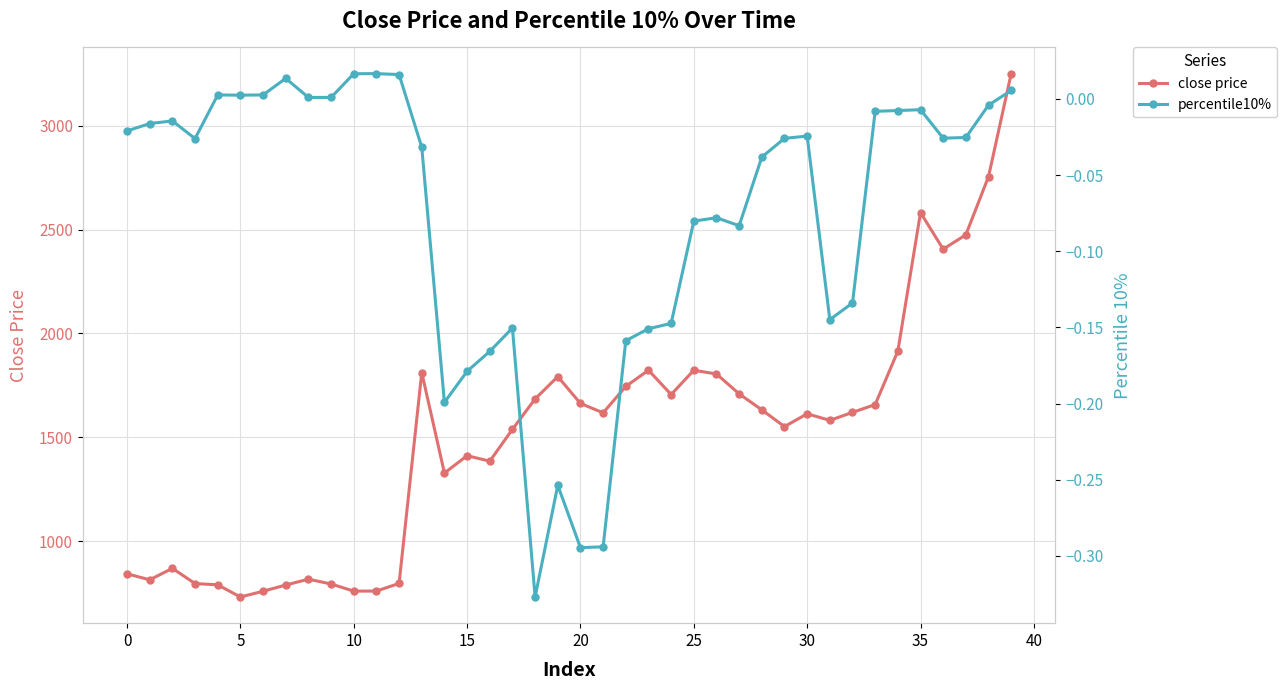

What is the sum of all close price values?

60189.8